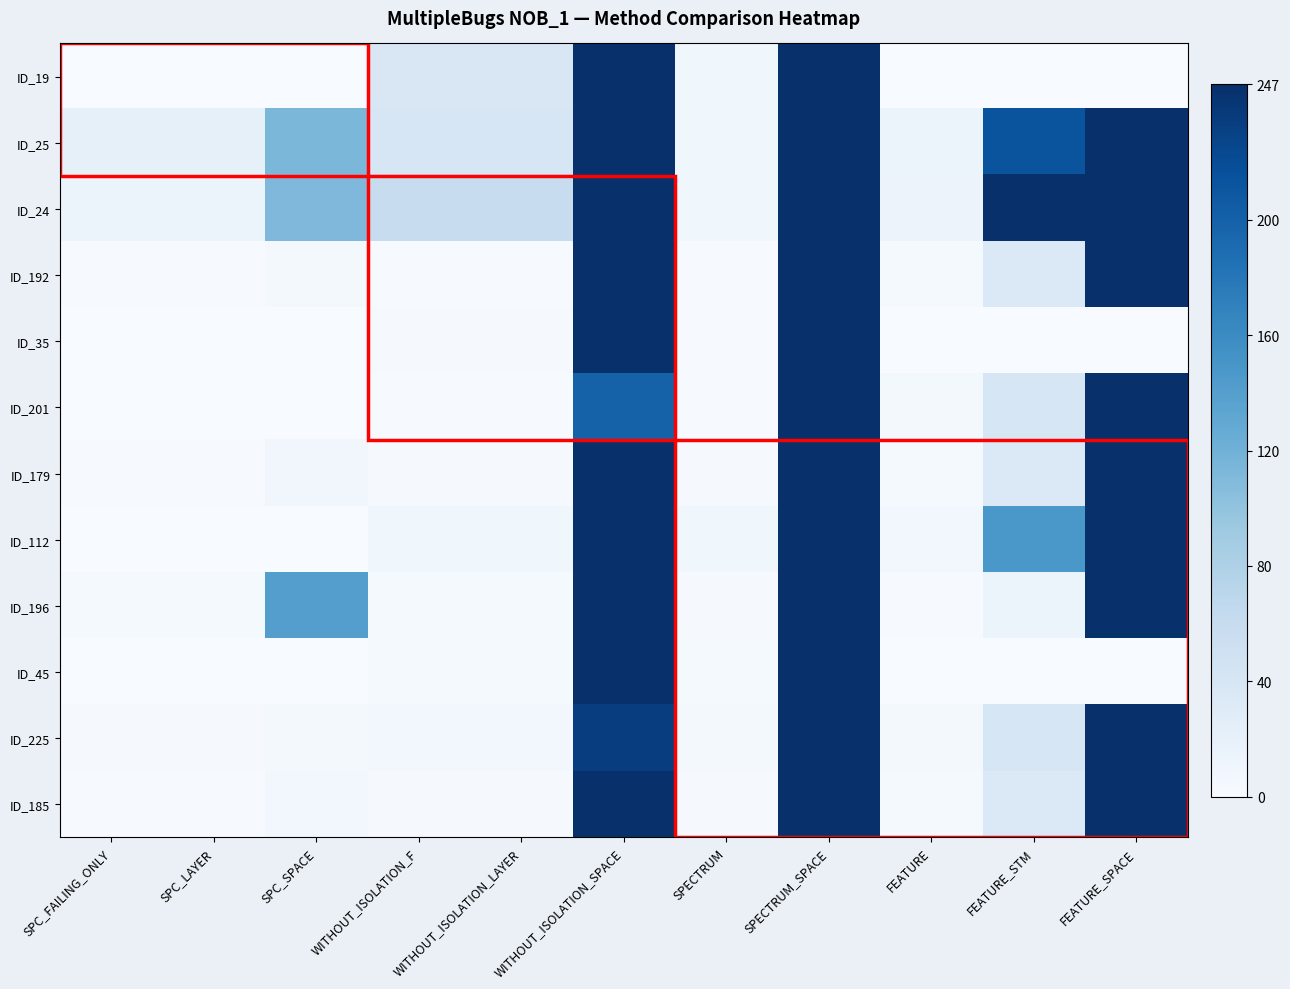

Reading right to left, list all the values displayed in this chart.

ID_19: FEATURE_SPACE=0	FEATURE_STM=0	FEATURE=0	SPECTRUM_SPACE=247	SPECTRUM=9	WITHOUT_ISOLATION_SPACE=247	WITHOUT_ISOLATION_LAYER=37	WITHOUT_ISOLATION_F=37	SPC_SPACE=0	SPC_LAYER=0	SPC_FAILING_ONLY=0
ID_25: FEATURE_SPACE=247	FEATURE_STM=213	FEATURE=13	SPECTRUM_SPACE=247	SPECTRUM=9	WITHOUT_ISOLATION_SPACE=247	WITHOUT_ISOLATION_LAYER=39	WITHOUT_ISOLATION_F=39	SPC_SPACE=113	SPC_LAYER=21	SPC_FAILING_ONLY=21
ID_24: FEATURE_SPACE=247	FEATURE_STM=247	FEATURE=14	SPECTRUM_SPACE=247	SPECTRUM=9	WITHOUT_ISOLATION_SPACE=247	WITHOUT_ISOLATION_LAYER=58	WITHOUT_ISOLATION_F=58	SPC_SPACE=111	SPC_LAYER=13	SPC_FAILING_ONLY=13
ID_192: FEATURE_SPACE=247	FEATURE_STM=34	FEATURE=3	SPECTRUM_SPACE=247	SPECTRUM=1	WITHOUT_ISOLATION_SPACE=247	WITHOUT_ISOLATION_LAYER=1	WITHOUT_ISOLATION_F=1	SPC_SPACE=4	SPC_LAYER=1	SPC_FAILING_ONLY=1
ID_35: FEATURE_SPACE=0	FEATURE_STM=0	FEATURE=0	SPECTRUM_SPACE=247	SPECTRUM=1	WITHOUT_ISOLATION_SPACE=247	WITHOUT_ISOLATION_LAYER=2	WITHOUT_ISOLATION_F=2	SPC_SPACE=0	SPC_LAYER=0	SPC_FAILING_ONLY=0
ID_201: FEATURE_SPACE=247	FEATURE_STM=39	FEATURE=4	SPECTRUM_SPACE=247	SPECTRUM=1	WITHOUT_ISOLATION_SPACE=199	WITHOUT_ISOLATION_LAYER=1	WITHOUT_ISOLATION_F=1	SPC_SPACE=0	SPC_LAYER=0	SPC_FAILING_ONLY=0
ID_179: FEATURE_SPACE=247	FEATURE_STM=34	FEATURE=3	SPECTRUM_SPACE=247	SPECTRUM=2	WITHOUT_ISOLATION_SPACE=247	WITHOUT_ISOLATION_LAYER=2	WITHOUT_ISOLATION_F=2	SPC_SPACE=8	SPC_LAYER=1	SPC_FAILING_ONLY=1
ID_112: FEATURE_SPACE=247	FEATURE_STM=148	FEATURE=6	SPECTRUM_SPACE=247	SPECTRUM=9	WITHOUT_ISOLATION_SPACE=247	WITHOUT_ISOLATION_LAYER=9	WITHOUT_ISOLATION_F=9	SPC_SPACE=0	SPC_LAYER=0	SPC_FAILING_ONLY=0
ID_196: FEATURE_SPACE=247	FEATURE_STM=15	FEATURE=1	SPECTRUM_SPACE=247	SPECTRUM=2	WITHOUT_ISOLATION_SPACE=247	WITHOUT_ISOLATION_LAYER=3	WITHOUT_ISOLATION_F=3	SPC_SPACE=140	SPC_LAYER=3	SPC_FAILING_ONLY=3
ID_45: FEATURE_SPACE=0	FEATURE_STM=0	FEATURE=0	SPECTRUM_SPACE=247	SPECTRUM=3	WITHOUT_ISOLATION_SPACE=247	WITHOUT_ISOLATION_LAYER=3	WITHOUT_ISOLATION_F=3	SPC_SPACE=0	SPC_LAYER=0	SPC_FAILING_ONLY=0
ID_225: FEATURE_SPACE=247	FEATURE_STM=39	FEATURE=4	SPECTRUM_SPACE=247	SPECTRUM=4	WITHOUT_ISOLATION_SPACE=233	WITHOUT_ISOLATION_LAYER=6	WITHOUT_ISOLATION_F=6	SPC_SPACE=4	SPC_LAYER=2	SPC_FAILING_ONLY=2
ID_185: FEATURE_SPACE=247	FEATURE_STM=34	FEATURE=3	SPECTRUM_SPACE=247	SPECTRUM=2	WITHOUT_ISOLATION_SPACE=247	WITHOUT_ISOLATION_LAYER=2	WITHOUT_ISOLATION_F=2	SPC_SPACE=7	SPC_LAYER=1	SPC_FAILING_ONLY=1